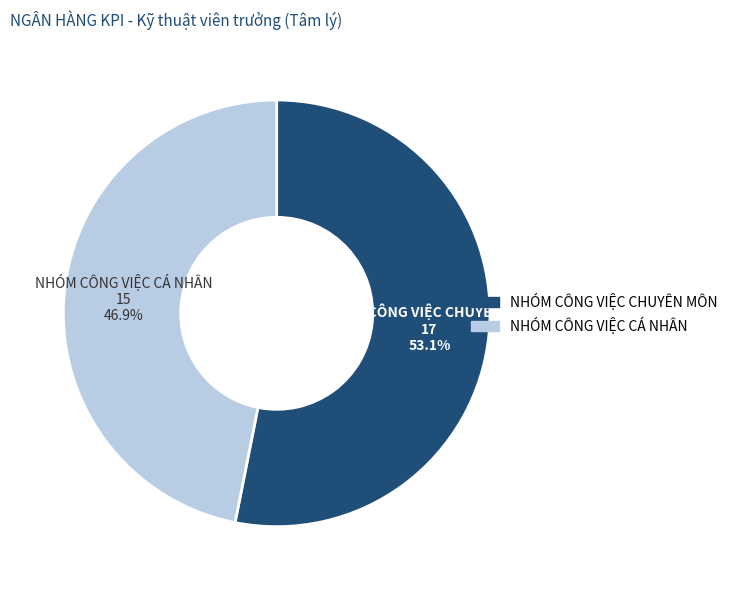

What is the largest slice in the pie chart?

NHÓM CÔNG VIỆC CHUYÊN MÔN